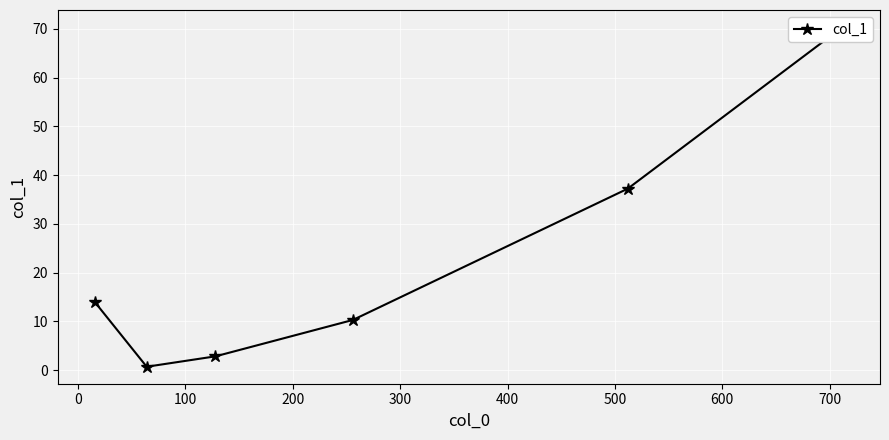

Reading right to left, list all the values displayed in this chart.

70.4	37.3	10.3	2.8	0.7	13.9